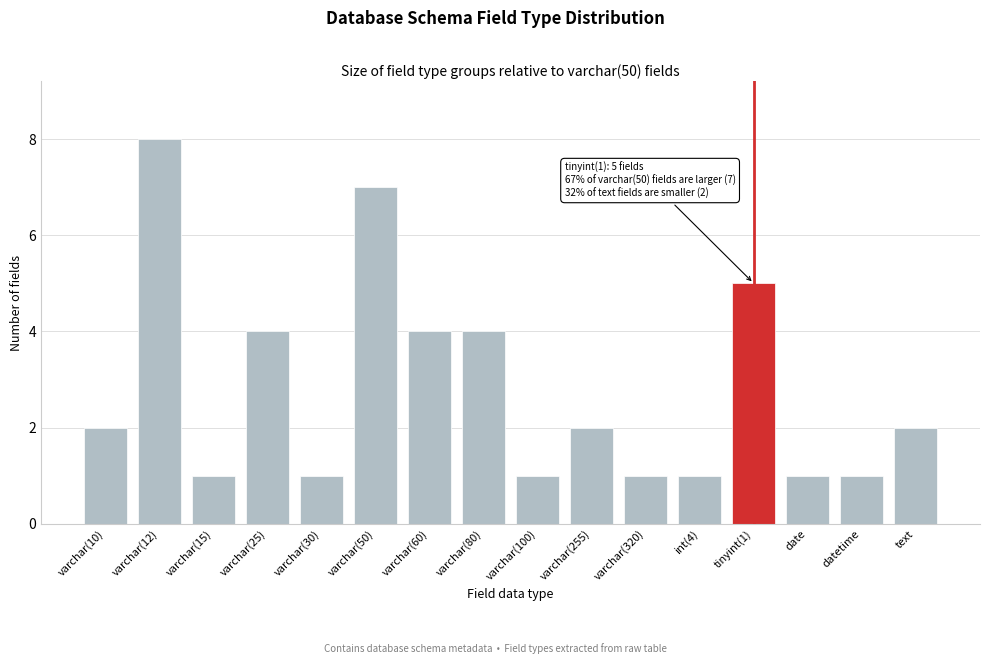

Reading left to right, extract all data points from this chart.

2	8	1	4	1	7	4	4	1	2	1	1	5	1	1	2